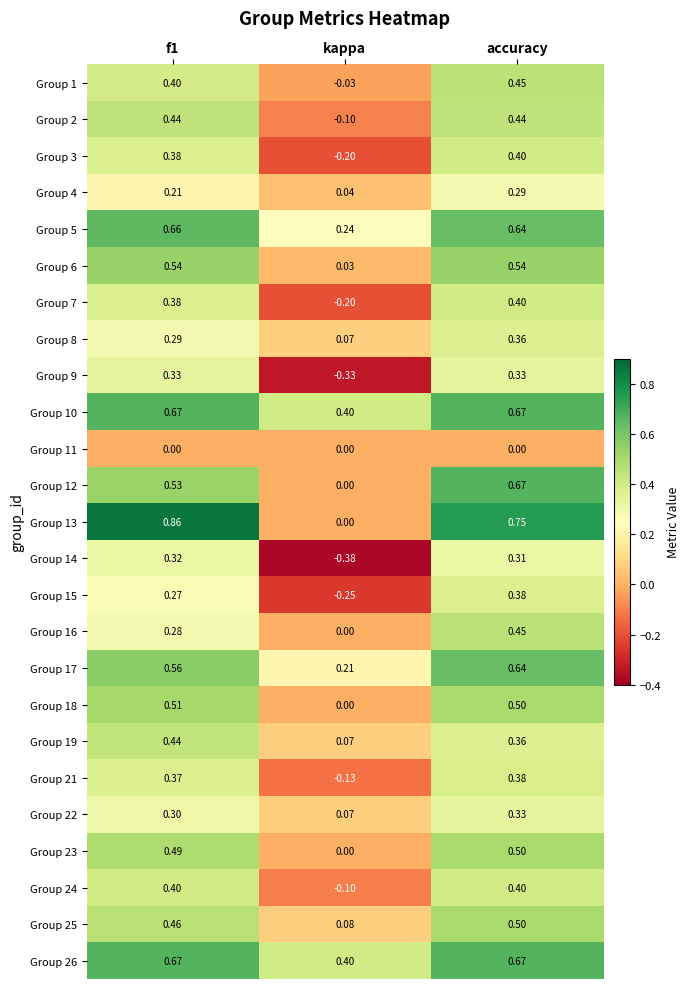

At which category is the sum across all series the highest?

accuracy